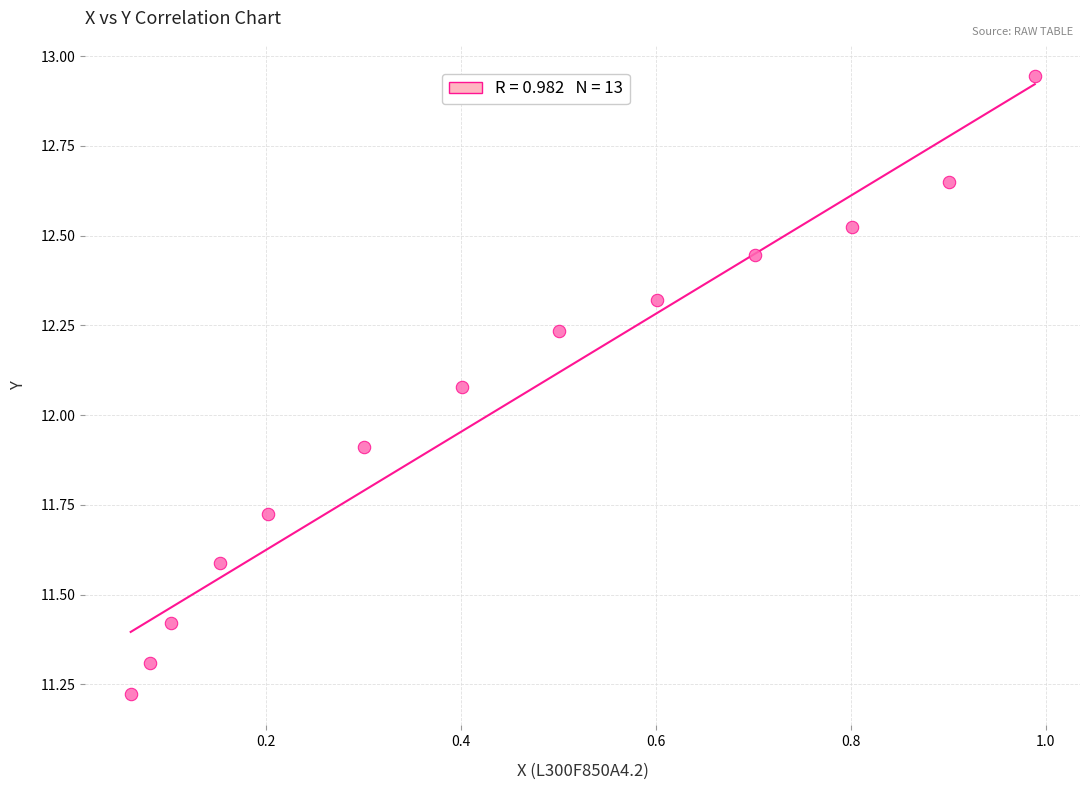

What is the range of X values (max minus min)?

0.9